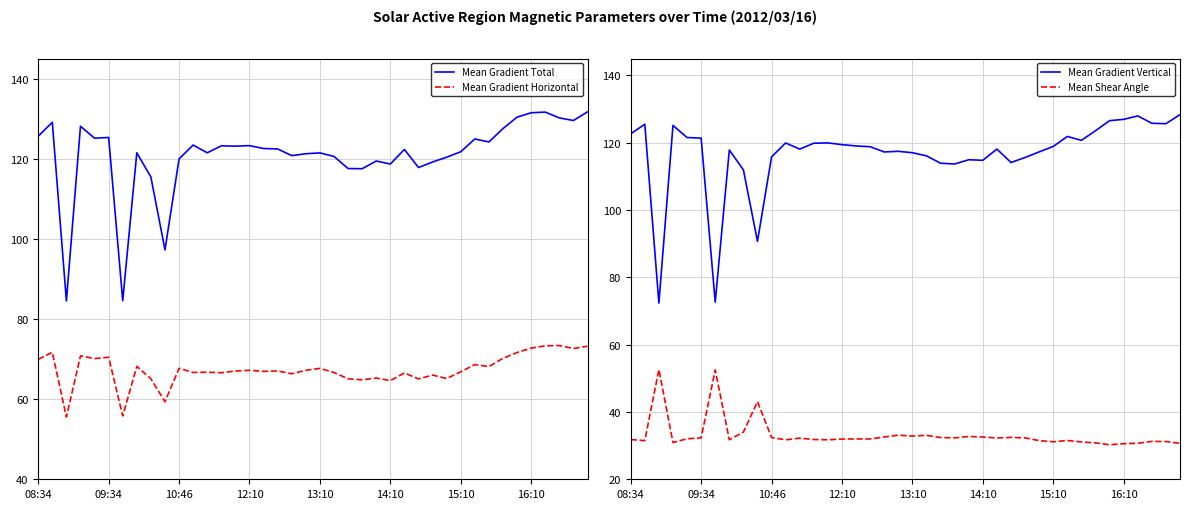

True or false: Mean Gradient Horizontal has a value of 93.2 at 08:34.

False